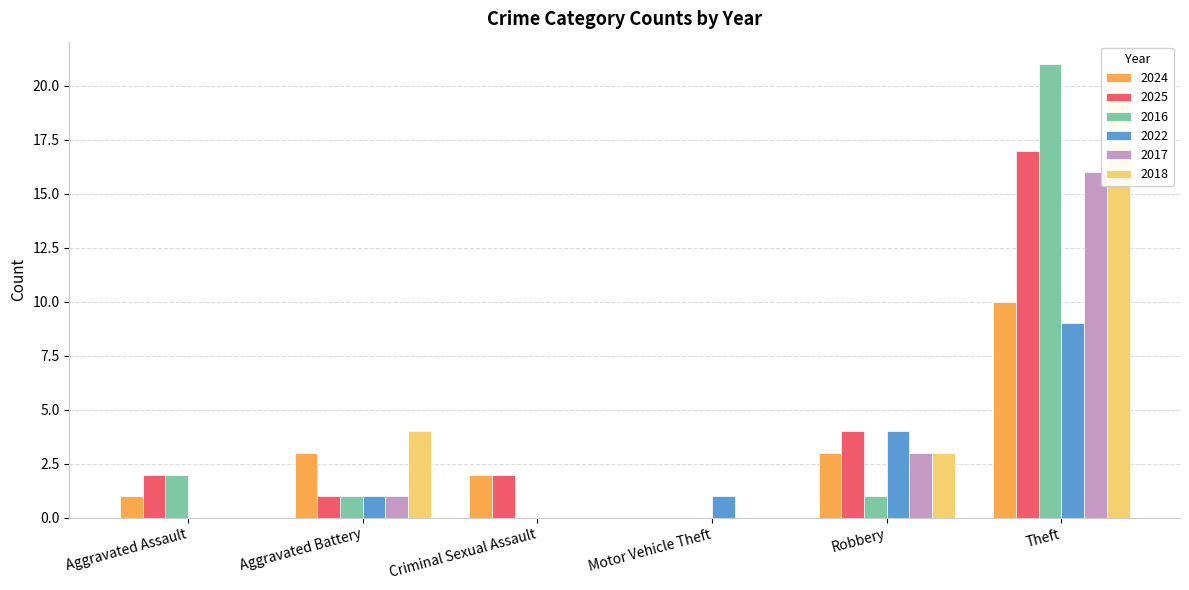

What is the average value of the 2016 series?

4